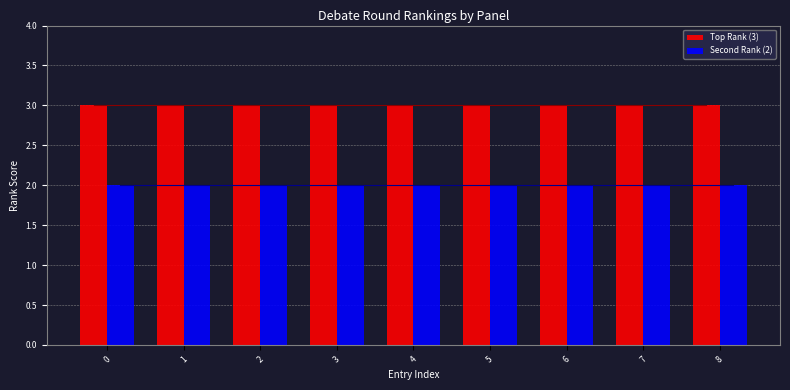

What is the greatest value displayed?

3